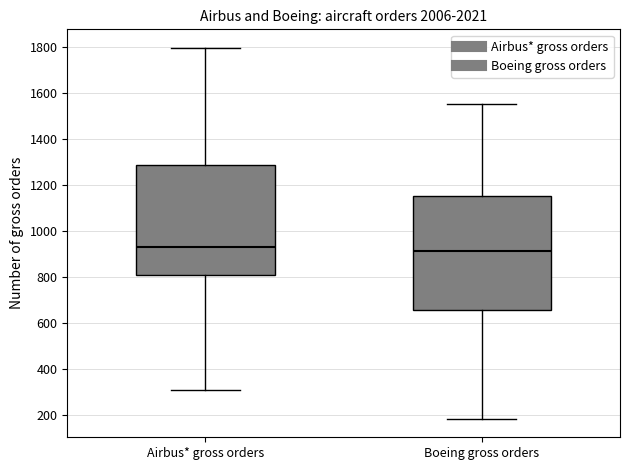

Reading left to right, transcribe this box plot: for each box, give where its median line is, the range the box spans, and where its two whiskers end, as read against the y-axis. The values are not printed on the chart, so give them approximately, as read against the axis.

Airbus* gross orders: median 940, box 820 to 1280, whiskers 320 to 1800
Boeing gross orders: median 920, box 660 to 1160, whiskers 180 to 1560